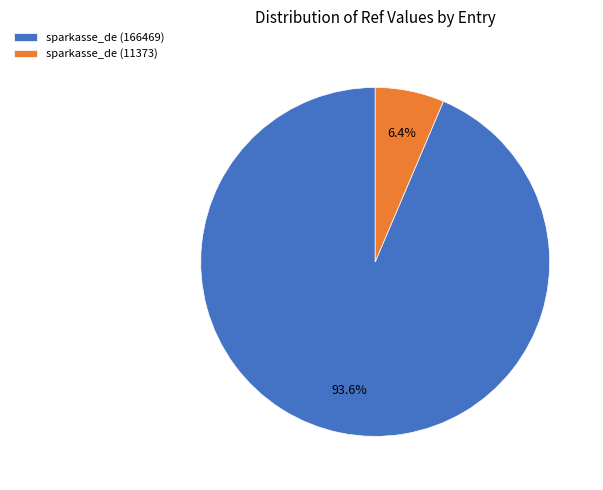

How many slices are in this pie chart?

2